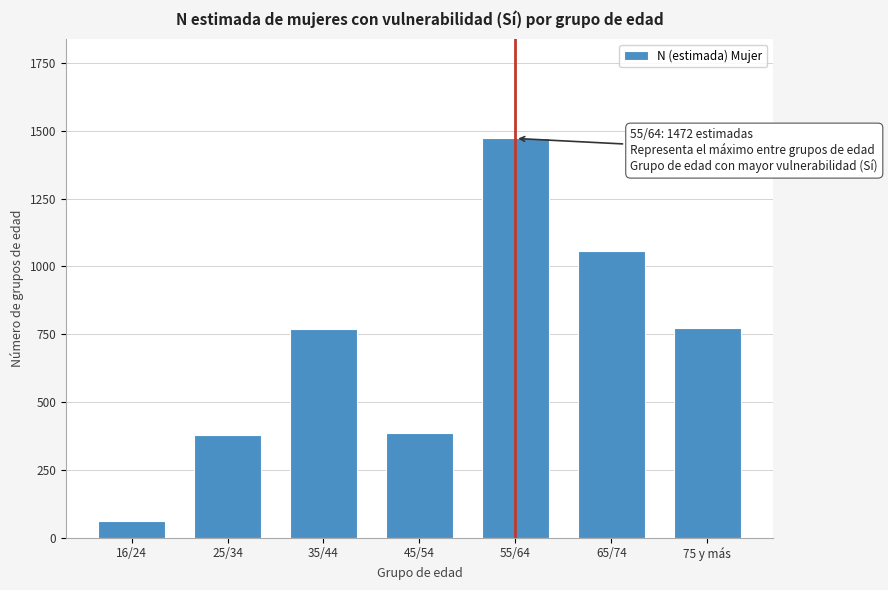

The value at 75 y más is 773. True or false?

True